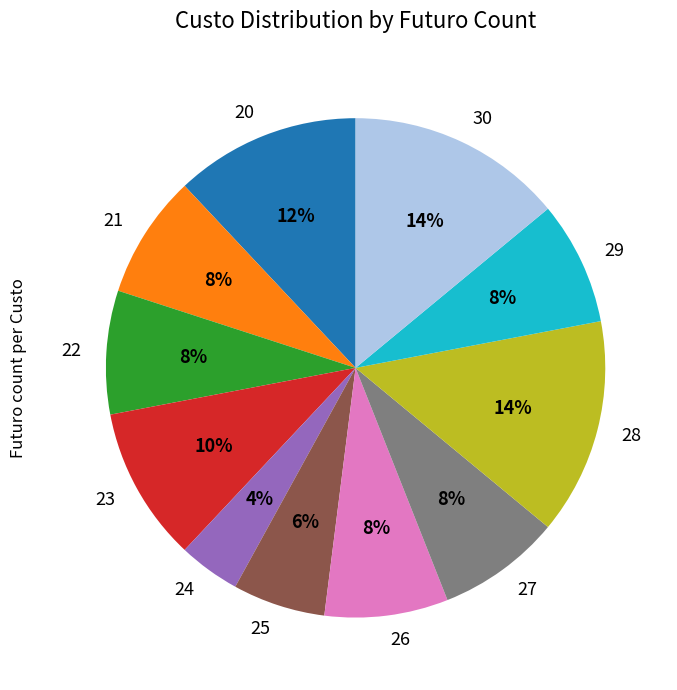

To the nearest percent, what is the average slice percentage?

9%